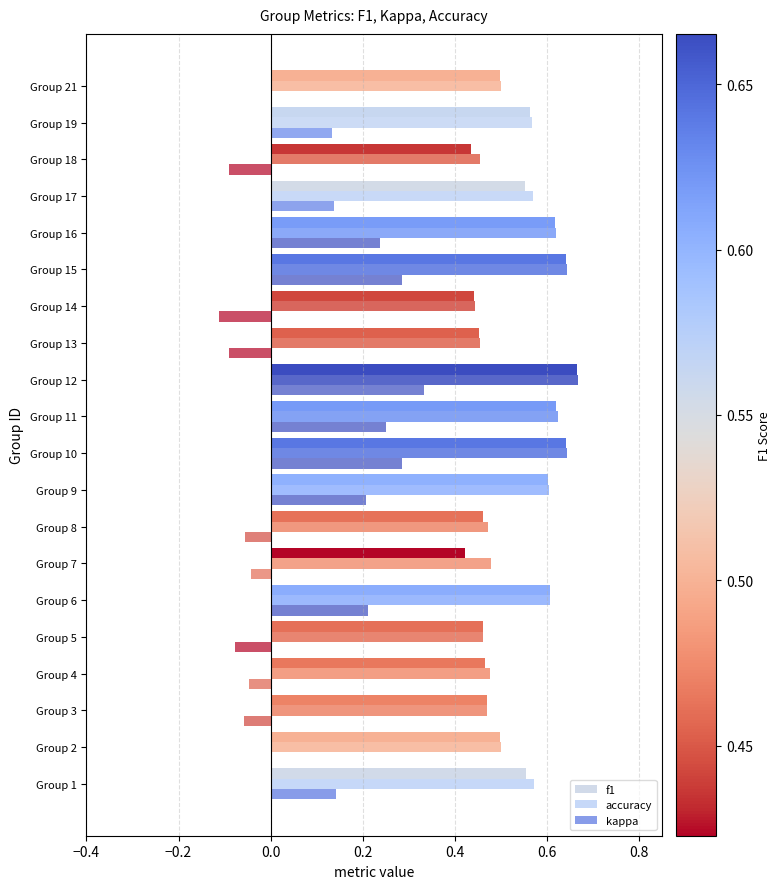

Count the number of data series in this chart.

3